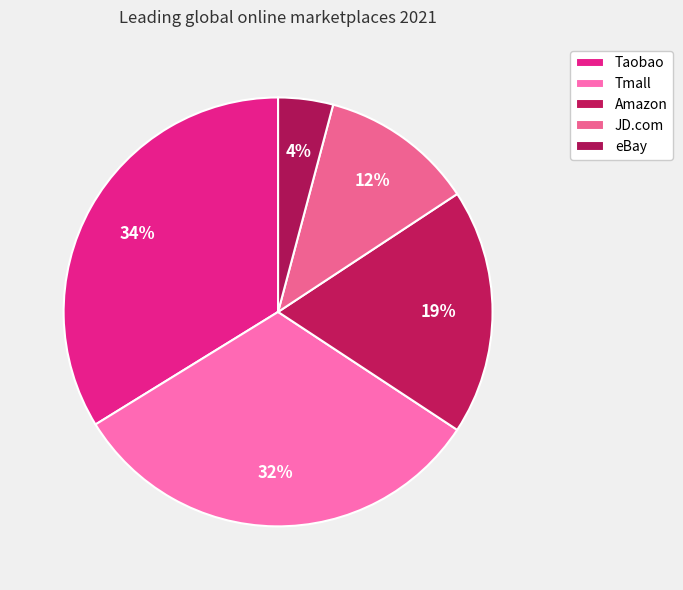

To the nearest percent, what is the difference between the largest and smallest slice percentages?

30%